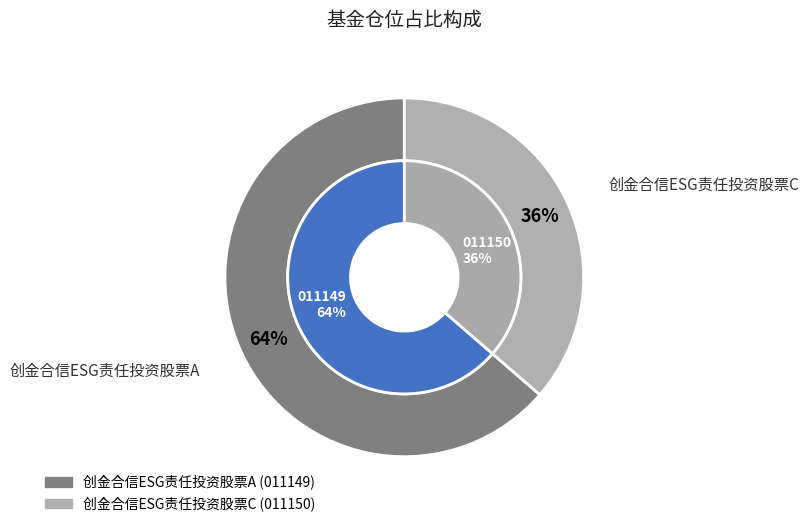

Count the number of slices in the pie.

2